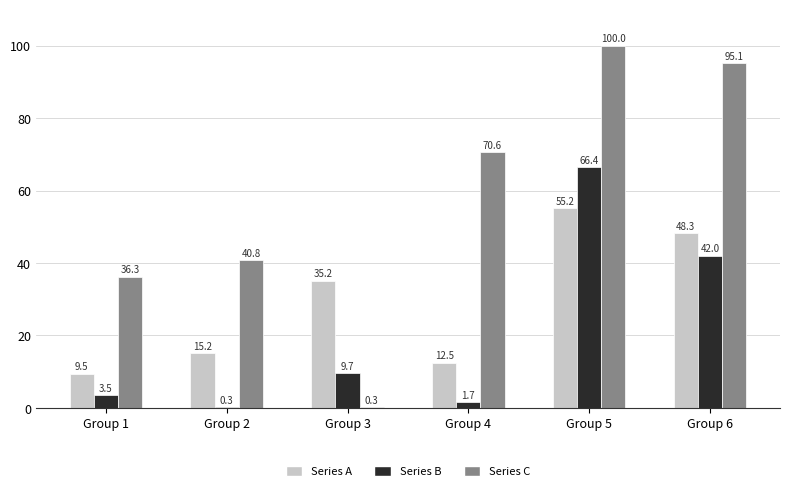

At which label does Series A reach its peak?

Group 5